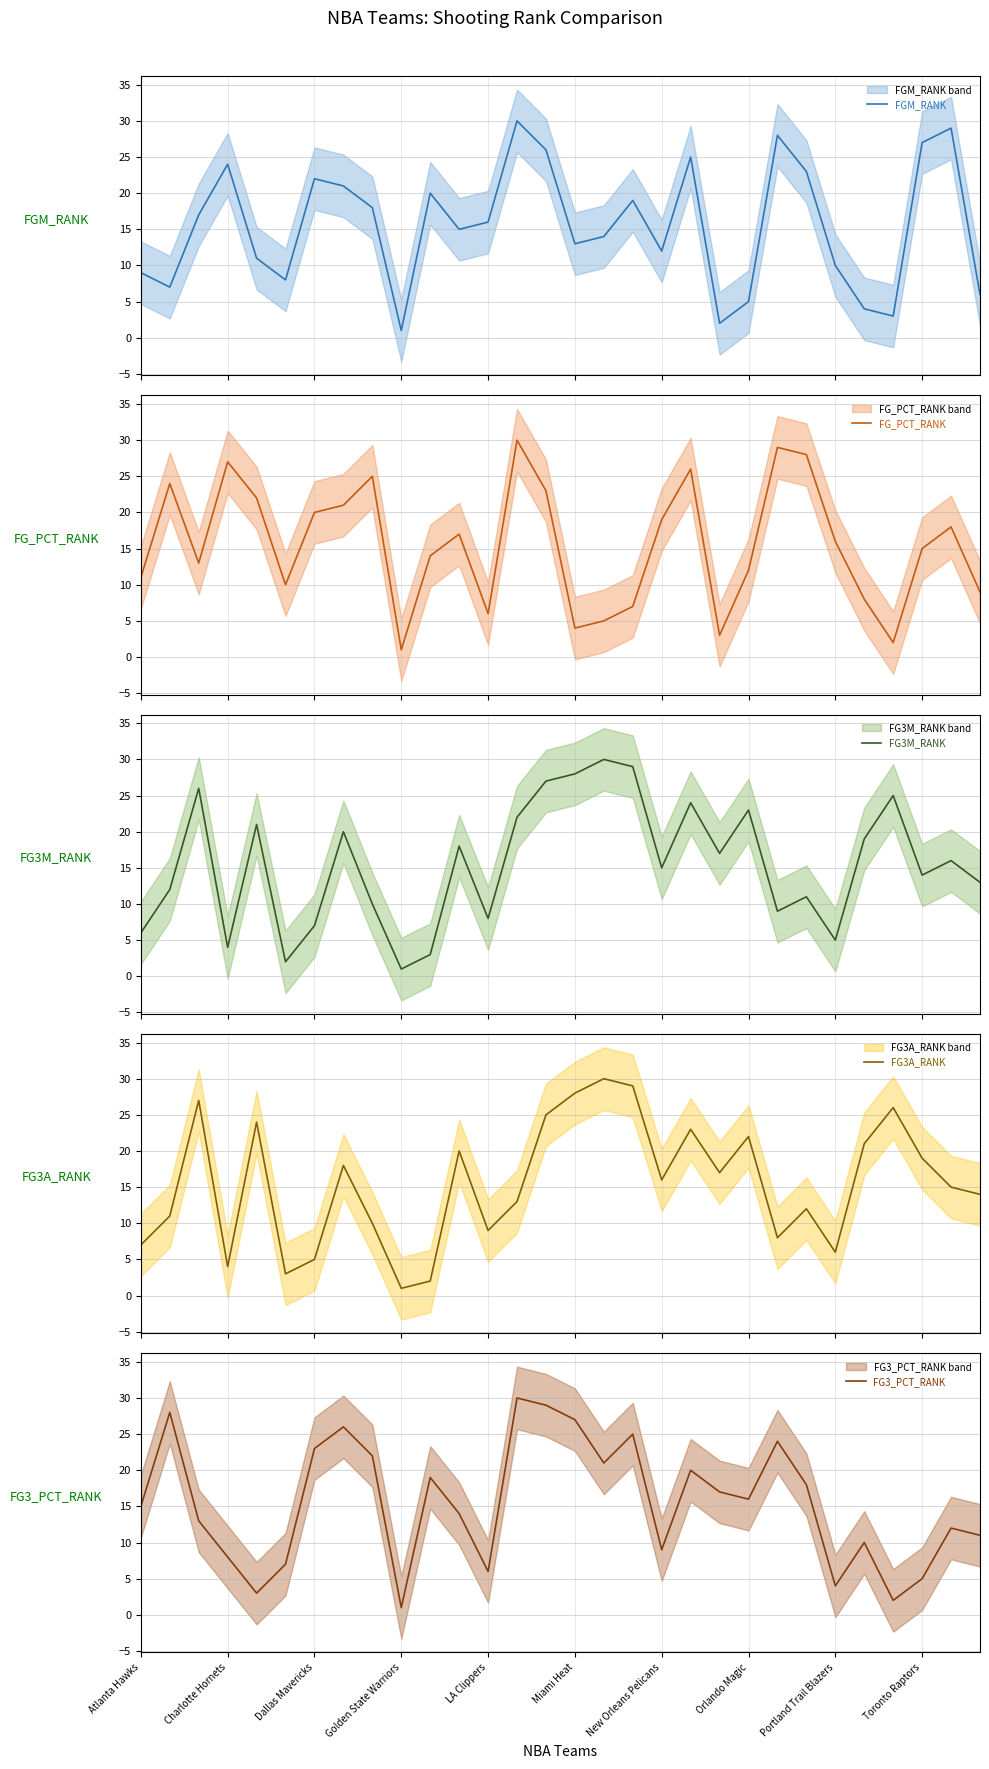

How many lines are shown in the chart?

5